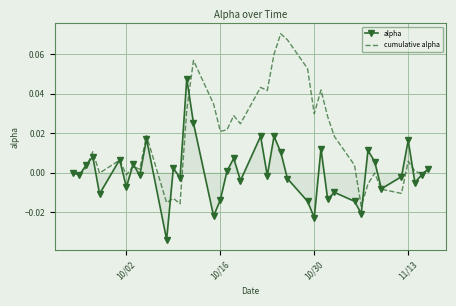

What are all the series names shown in the legend?

alpha, cumulative alpha